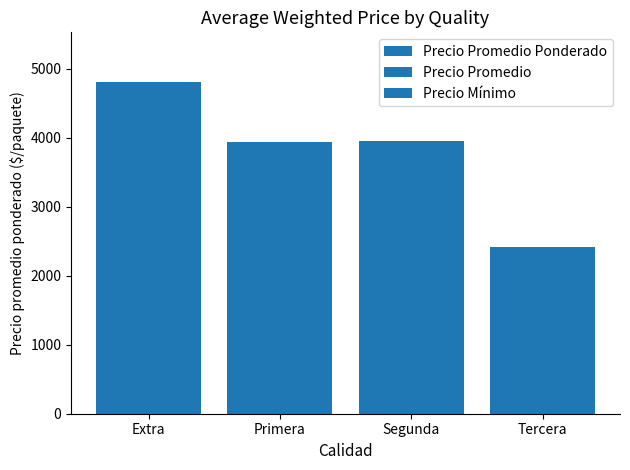

Which has a higher value, Tercera or Primera?

Primera